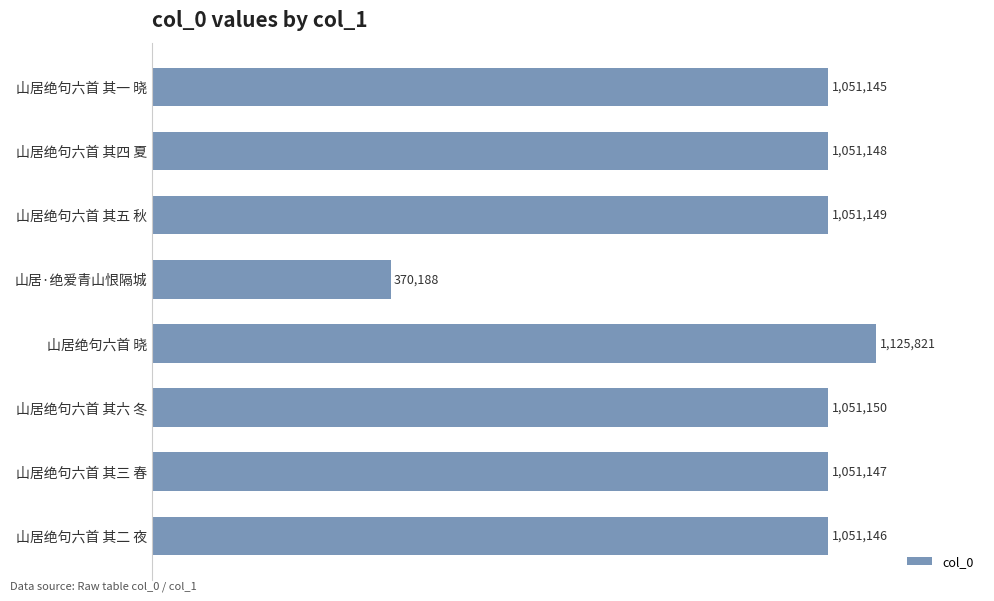

List the labels in order of value, largest first.

山居绝句六首 晓, 山居绝句六首 其六 冬, 山居绝句六首 其五 秋, 山居绝句六首 其四 夏, 山居绝句六首 其三 春, 山居绝句六首 其二 夜, 山居绝句六首 其一 晓, 山居·绝爱青山恨隔城